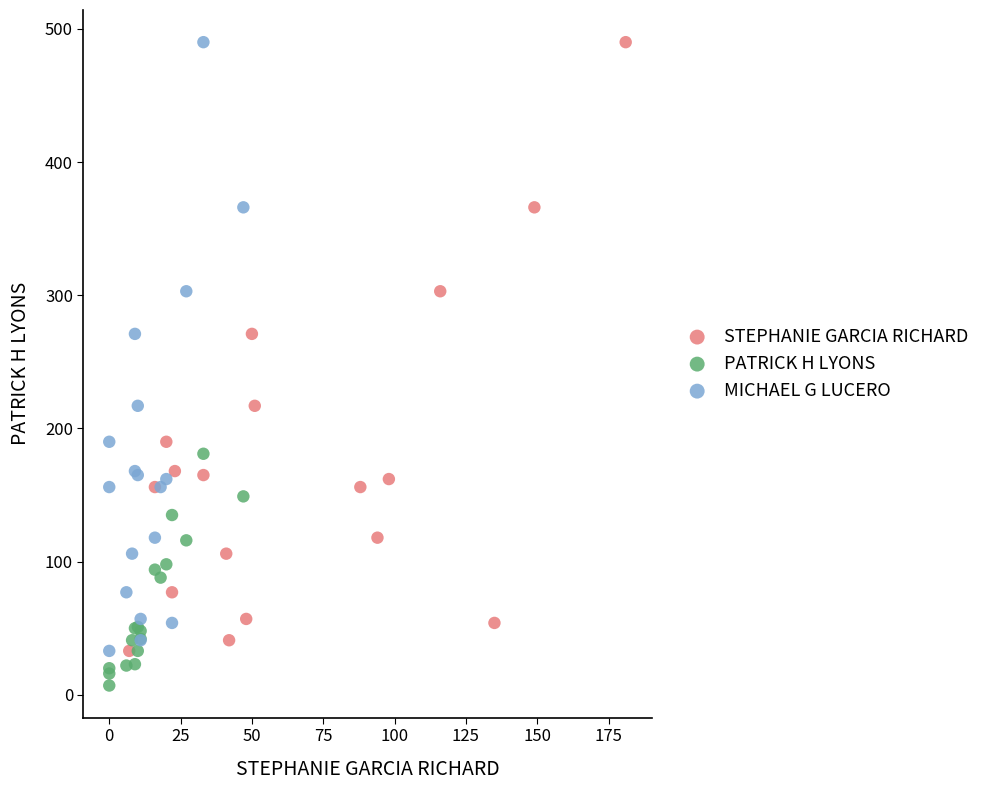

What are all the series names shown in the legend?

STEPHANIE GARCIA RICHARD, PATRICK H LYONS, MICHAEL G LUCERO